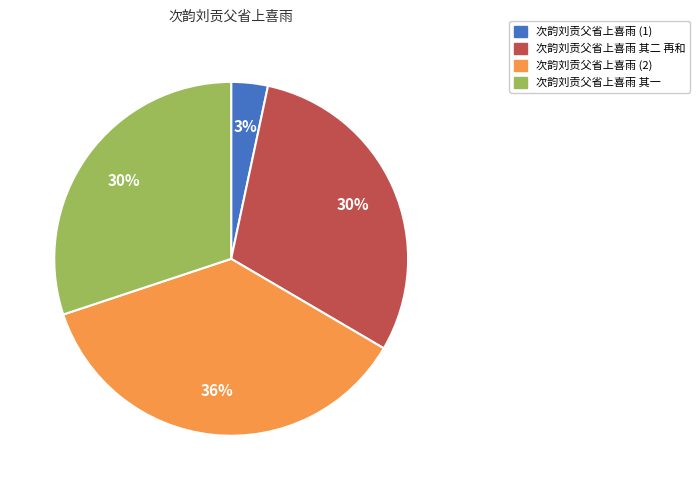

Is there any slice that represents more than half of the pie?

No